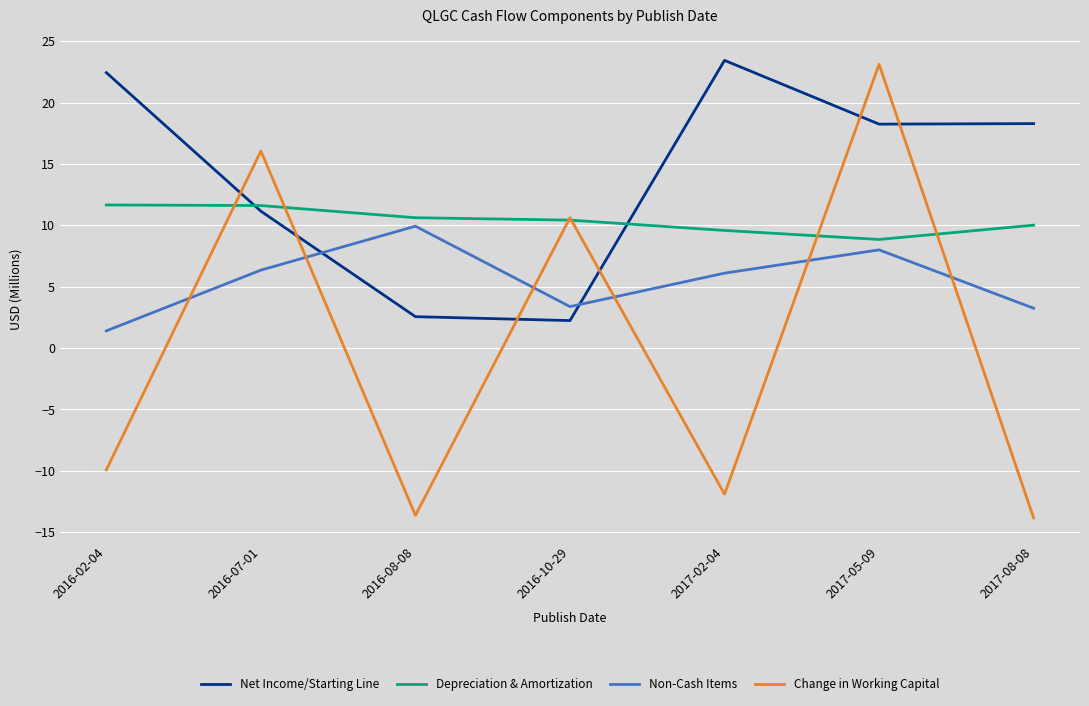

What is the minimum value for Change in Working Capital?

-13.8